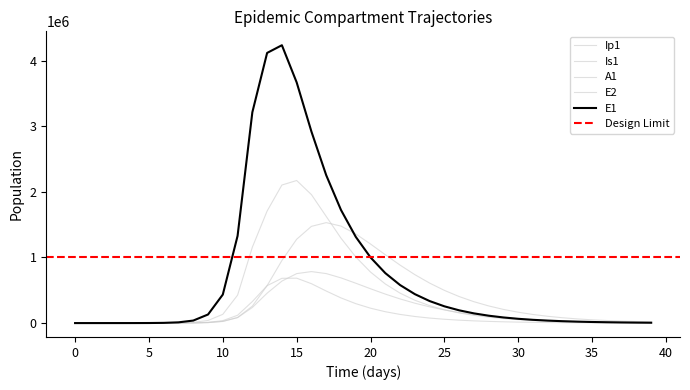

Does the chart display data point markers on the line(s)?

No